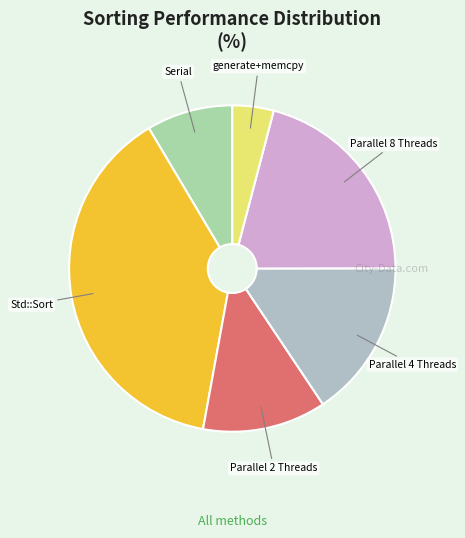

The Parallel 2 Threads slice represents 23% of the pie. True or false?

False